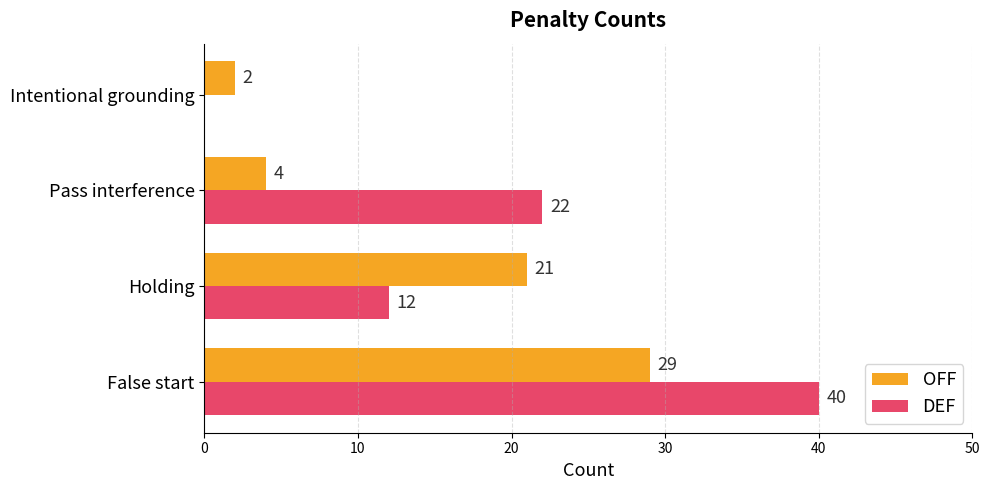

Which series has the largest total across all categories?

DEF